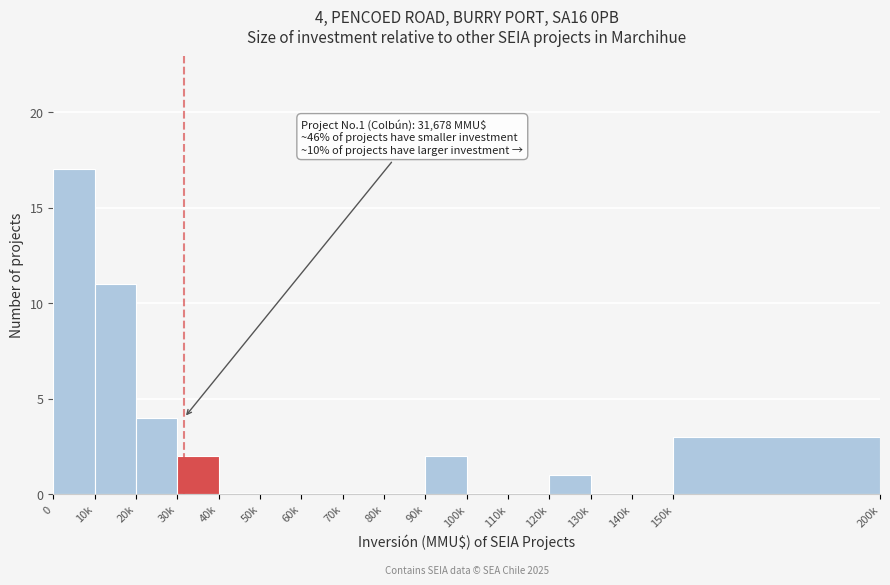

Reading left to right, transcribe all the data shown in this chart.

0=17	10k=11	20k=4	30k=2	40k=0	50k=0	60k=0	70k=0	80k=0	90k=2	100k=0	110k=0	120k=1	130k=0	140k=0	150k=3